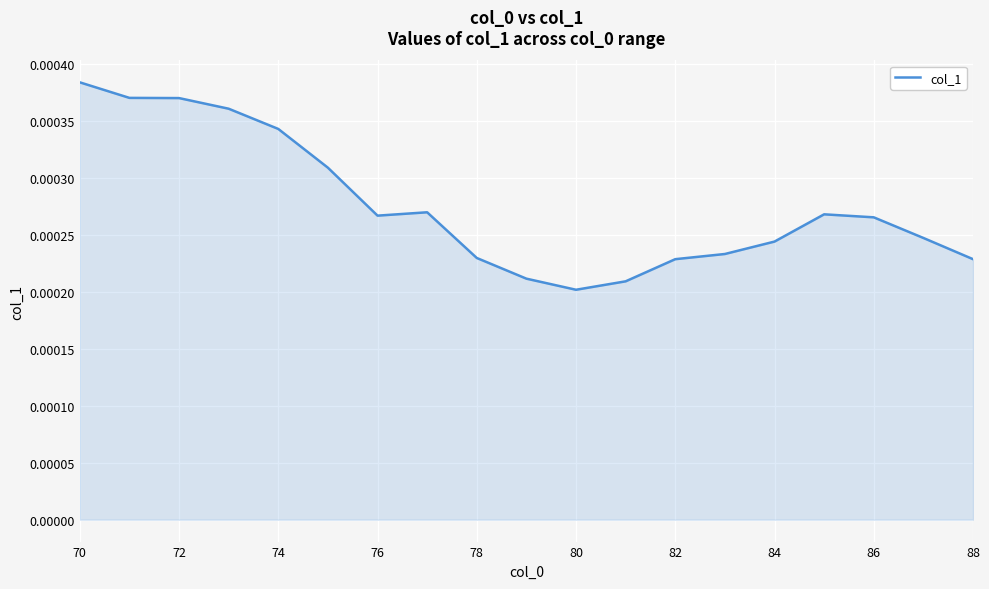

How many lines are shown in the chart?

1